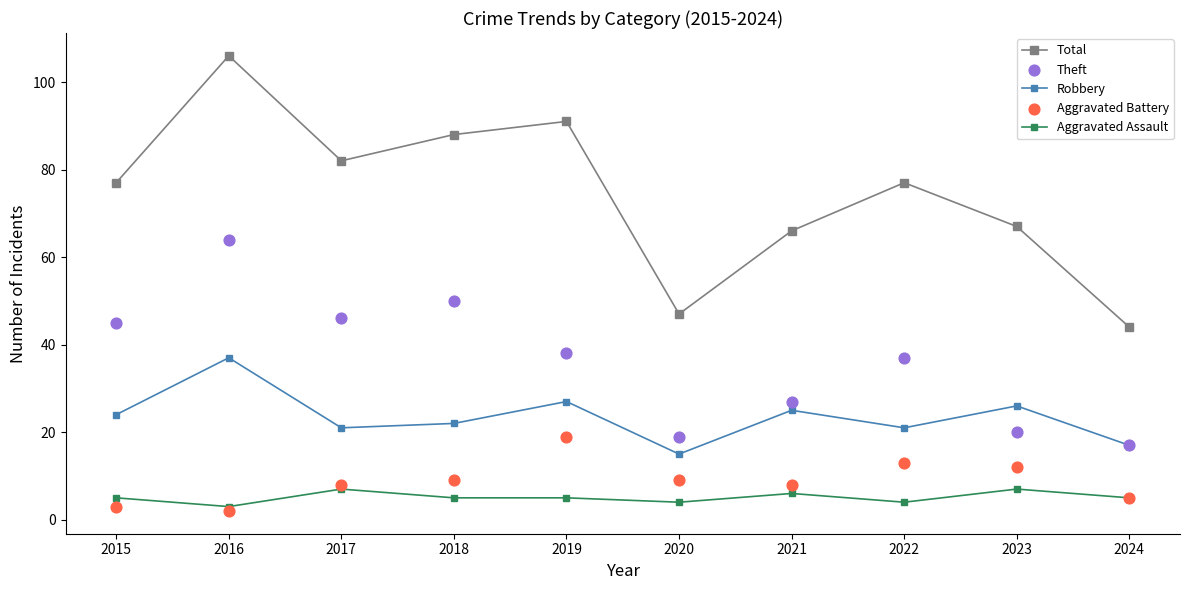

At which category is the sum across all series the highest?

2016